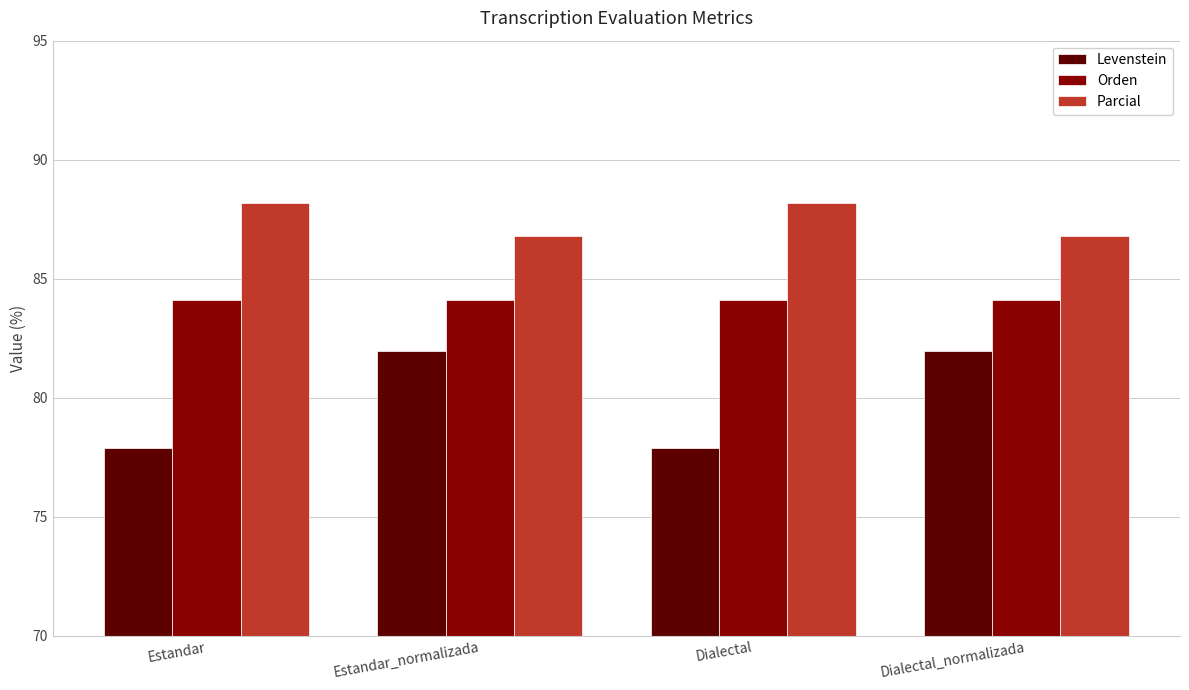

Rank the series at Dialectal_normalizada from highest to lowest value.

Parcial, Orden, Levenstein